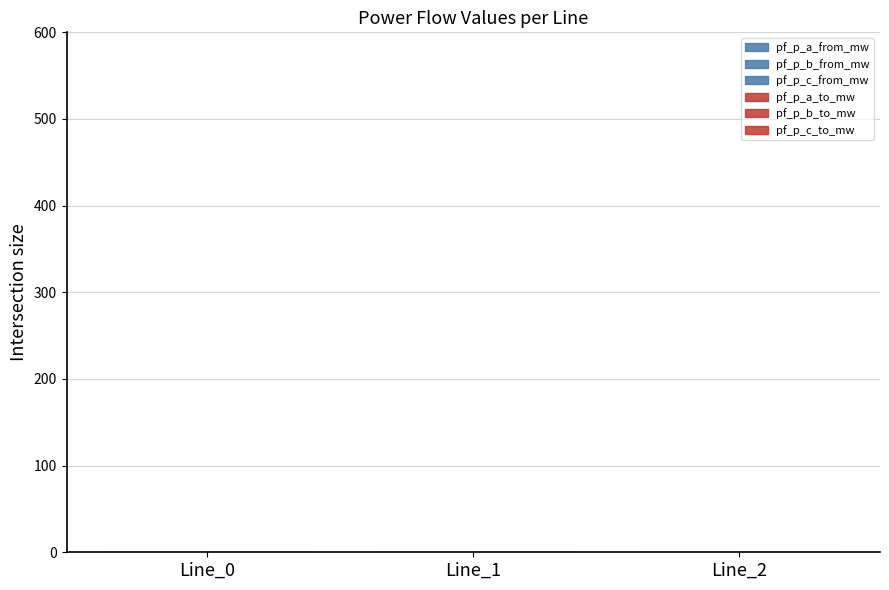

Between Line_1 and Line_2, which series saw the biggest shift?

pf_p_c_to_mw